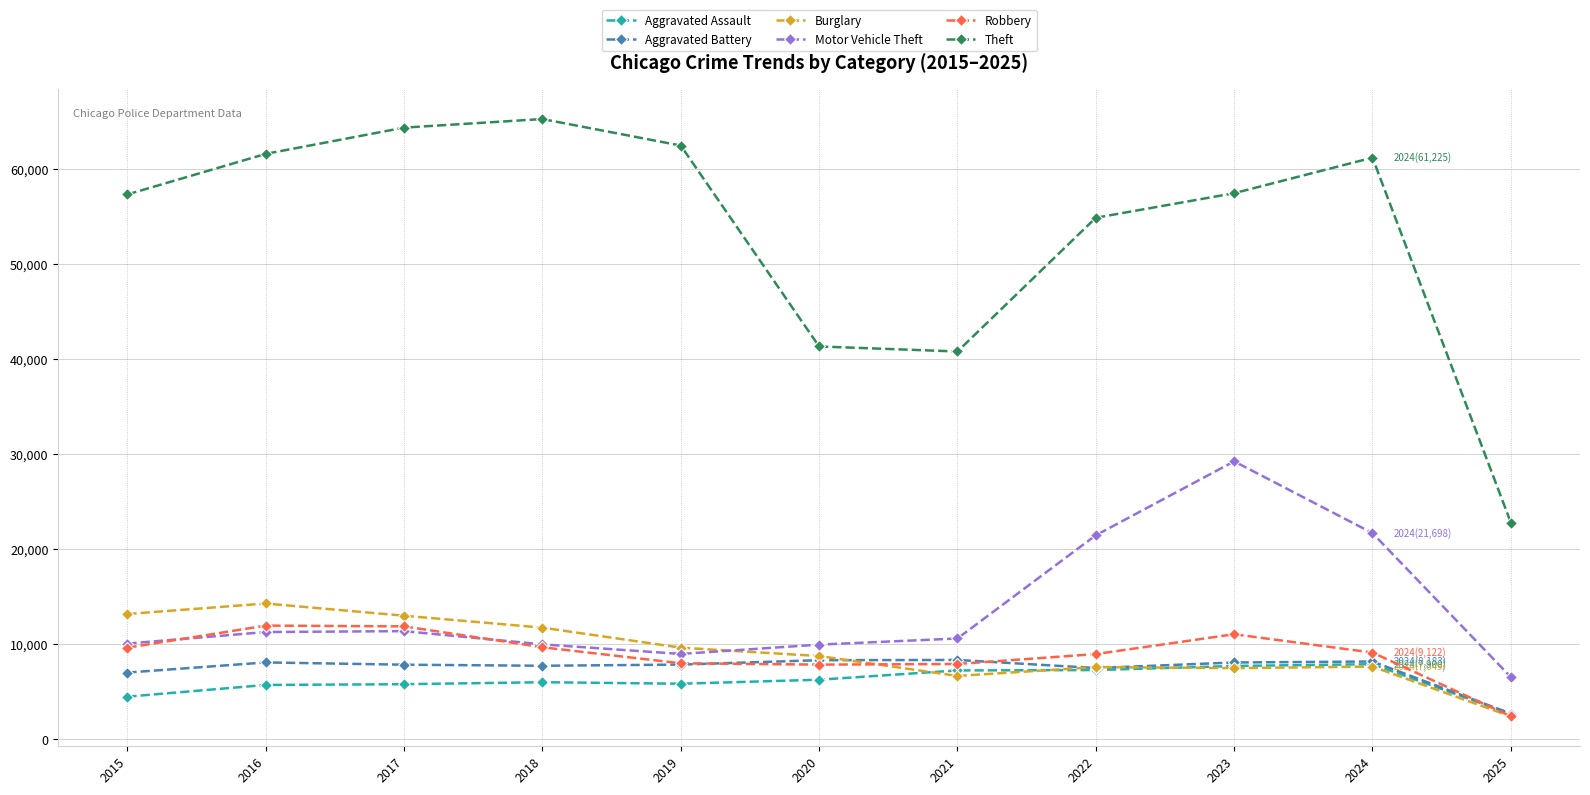

How many lines are shown in the chart?

6